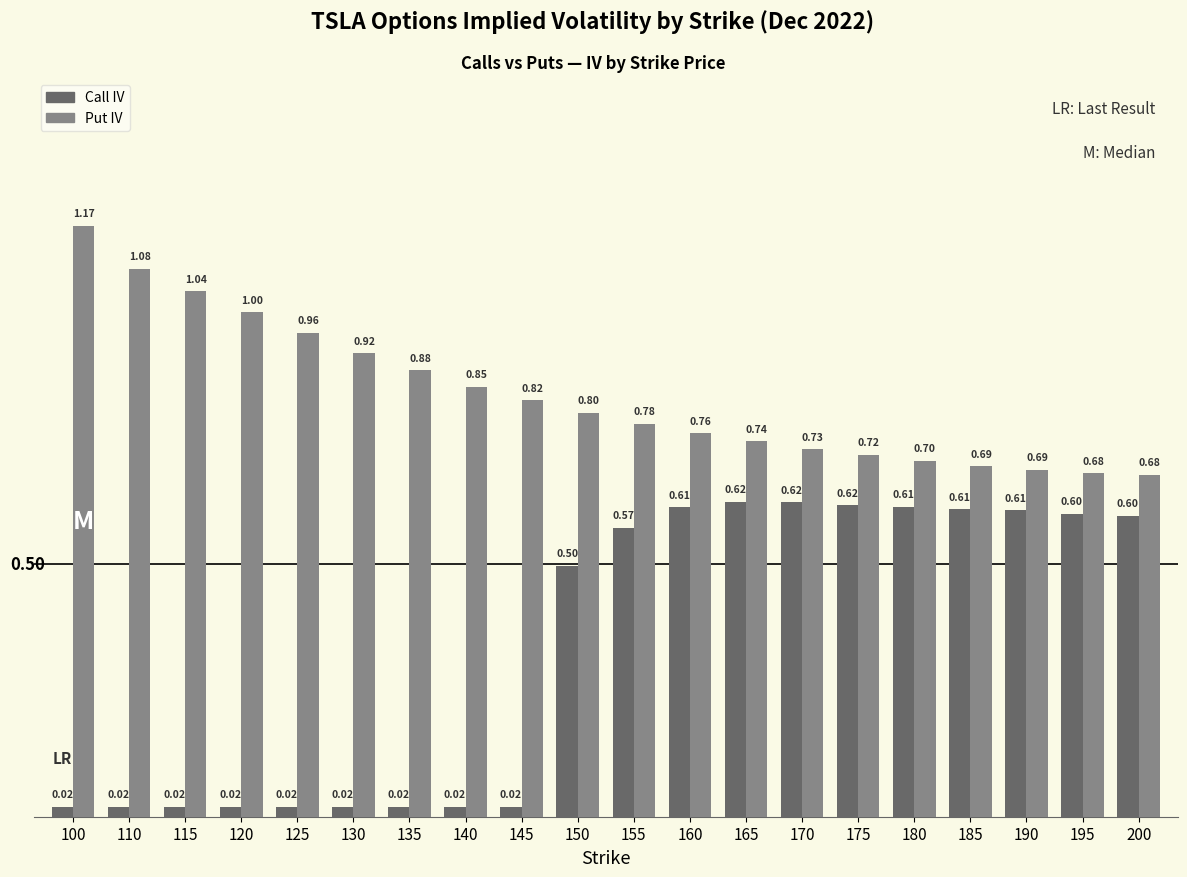

Rank the series at 195 from lowest to highest value.

Call IV, Put IV